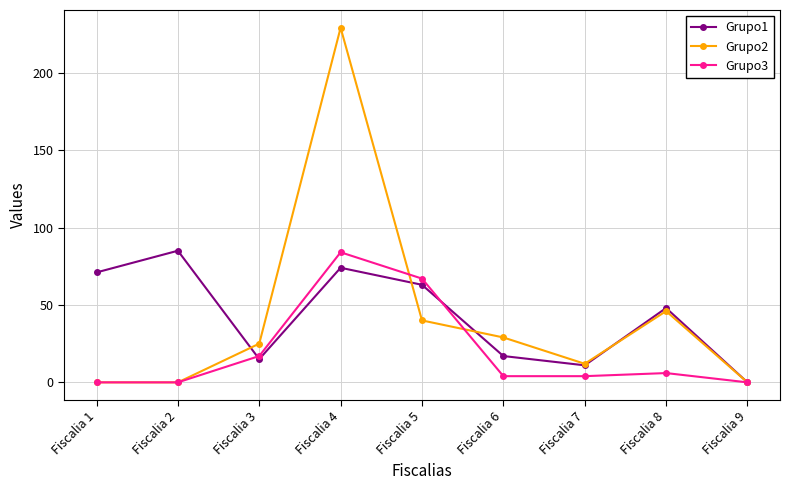

Is the value of Grupo1 at Fiscalia 6 greater than the value of Grupo3 at Fiscalia 6?

Yes